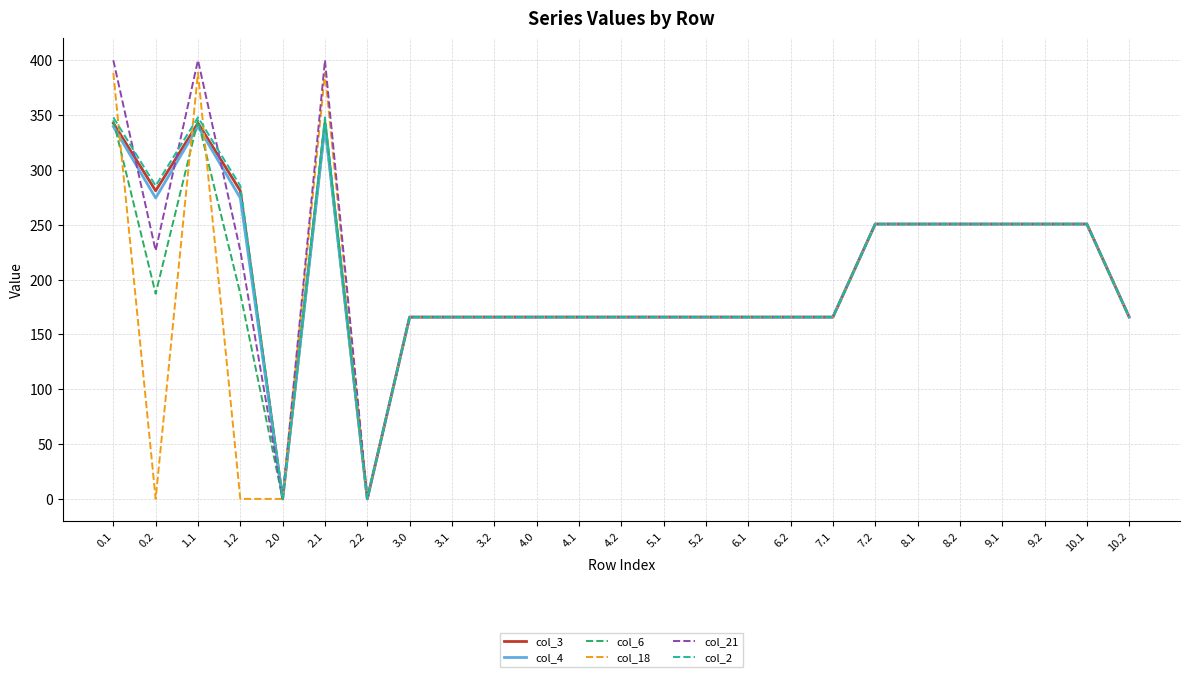

True or false: col_4 has a value of 198.3 at 2.2.

False